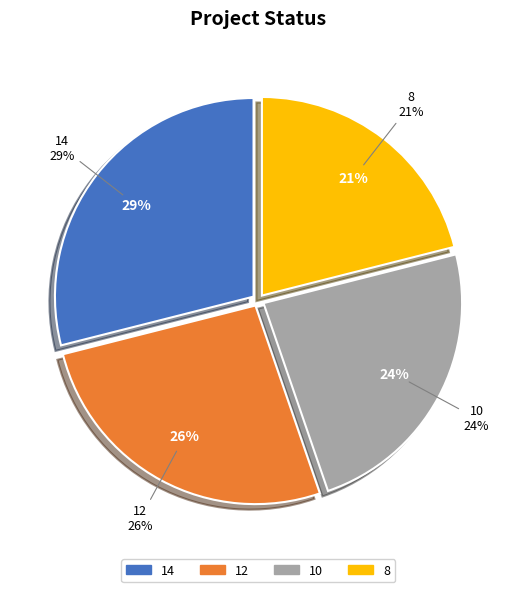

To the nearest percent, what is the difference between the largest and smallest slice percentages?

8%